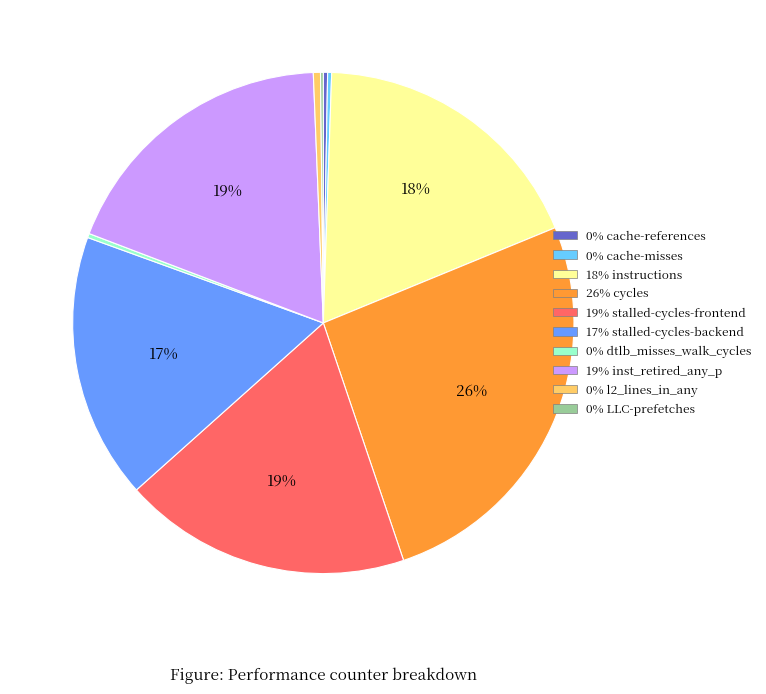

To the nearest percent, what is the difference between the largest and smallest slice percentages?

26%